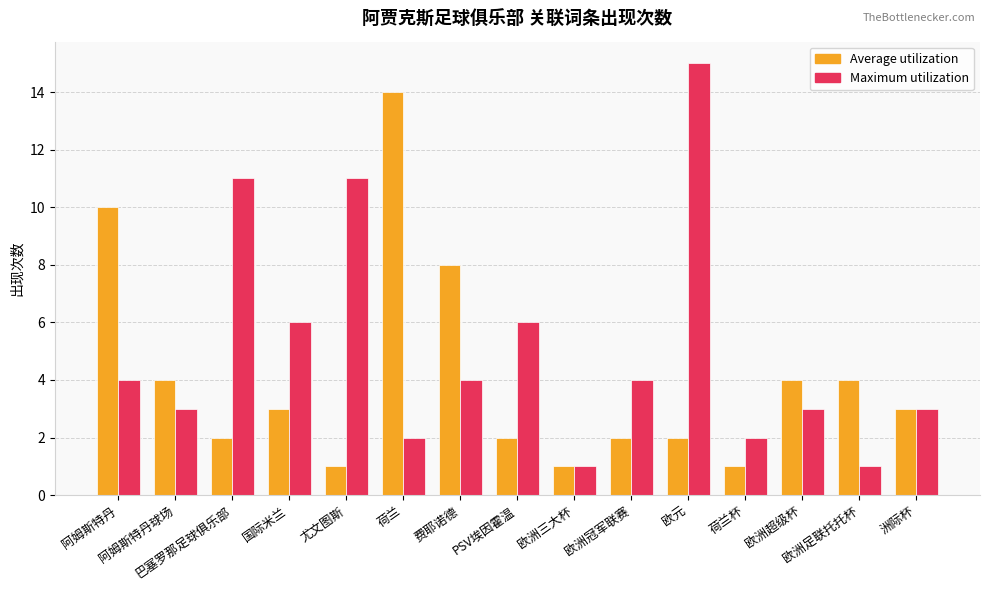

What is the difference between the Maximum utilization values at 荷兰 and 尤文图斯?

9